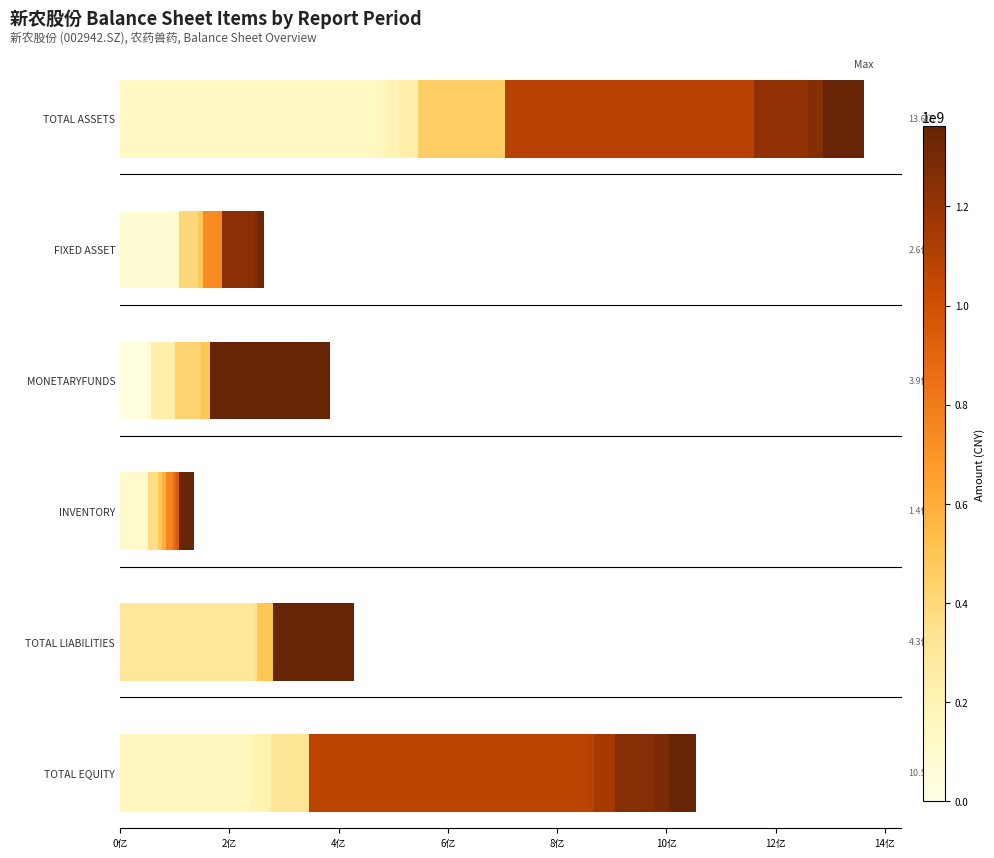

At how many categories does at least one series exceed 861840915?

8